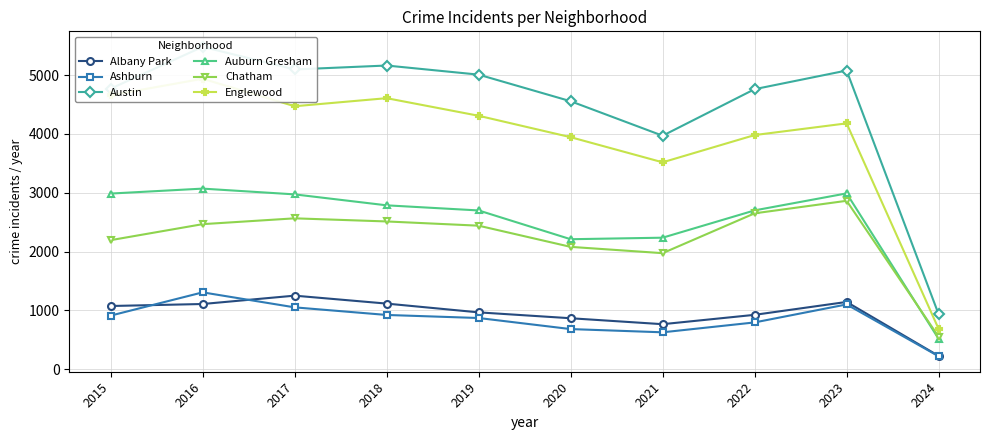

The value of Englewood at 2024 is 1065. True or false?

False